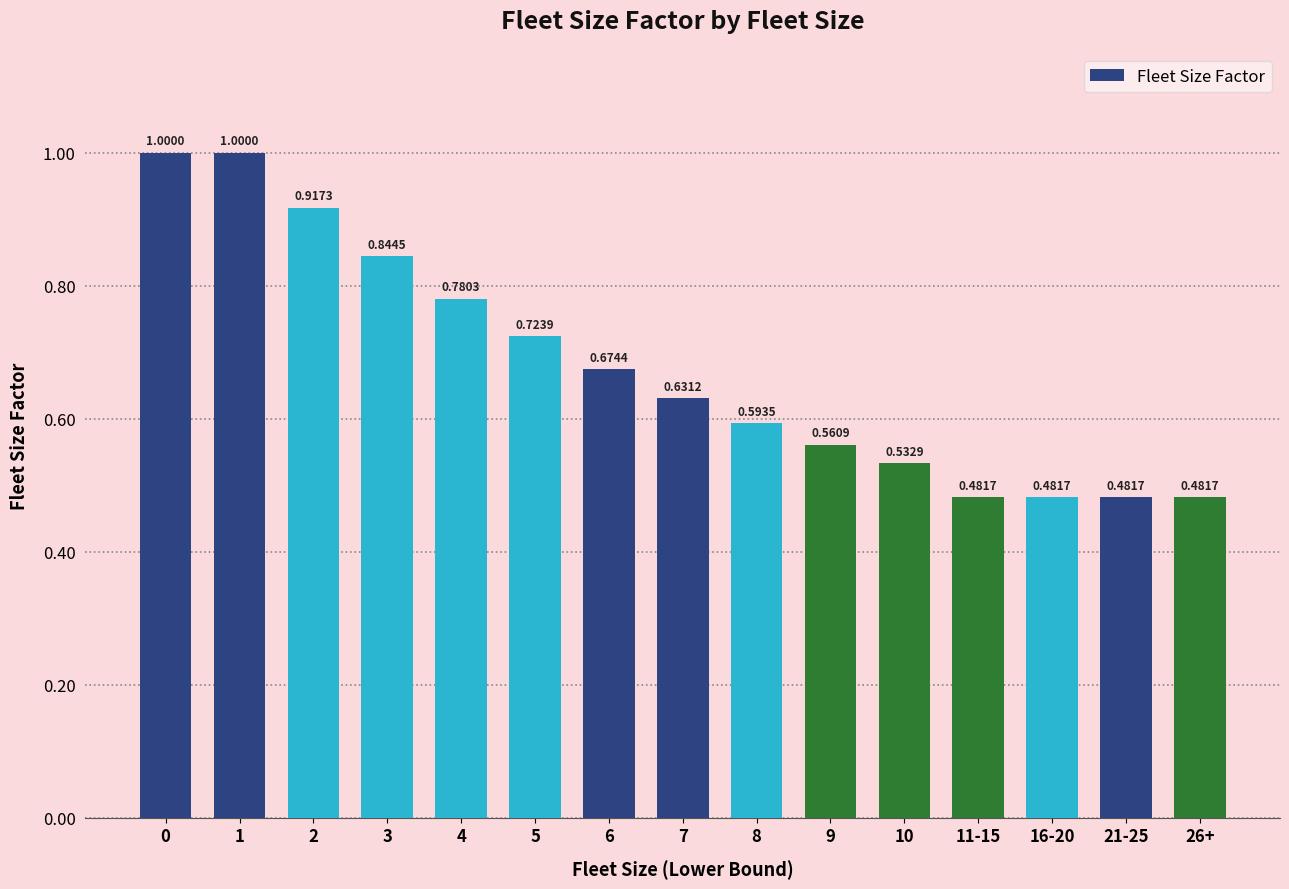

What is the change in value from 2 to 9?

-0.4